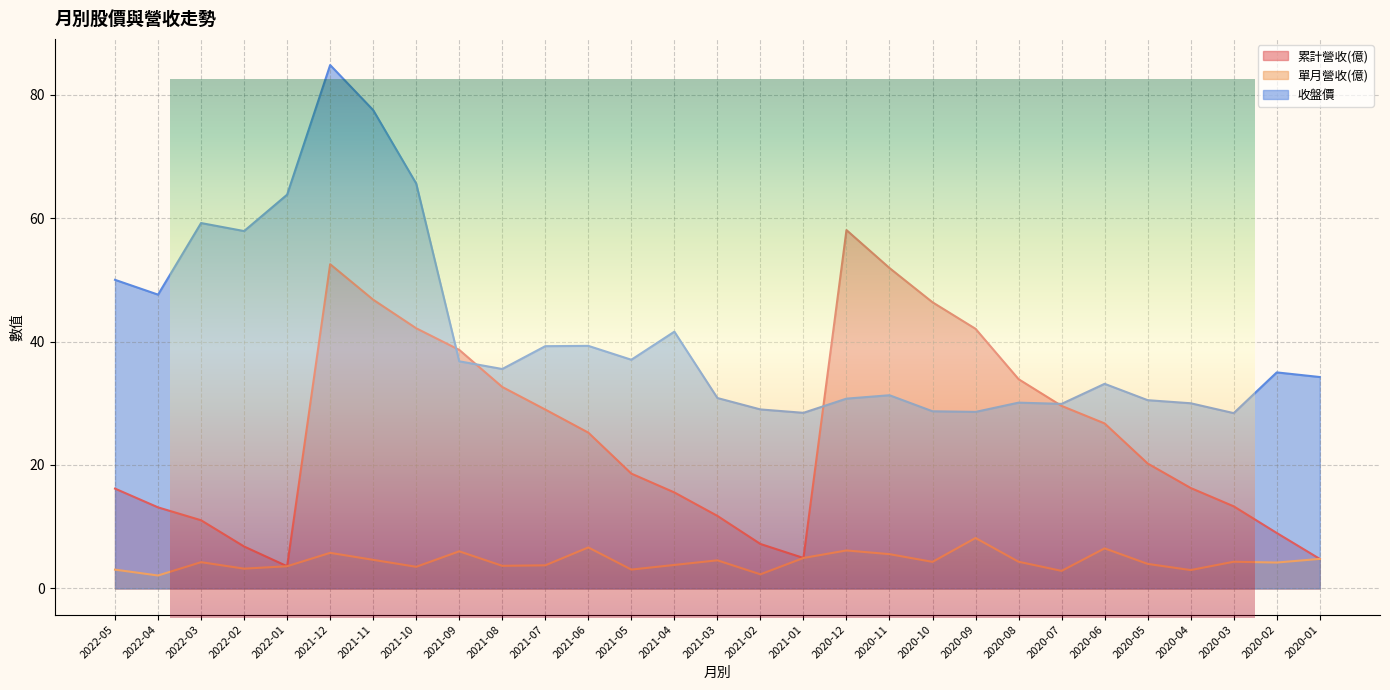

Does the chart display data point markers on the line(s)?

No